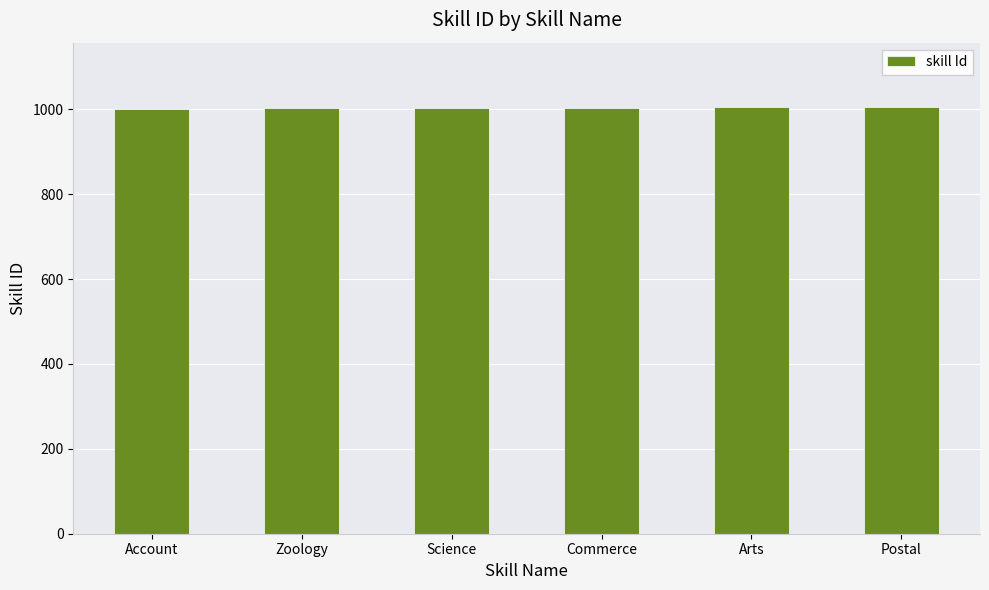

The value at Postal is 1698. True or false?

False